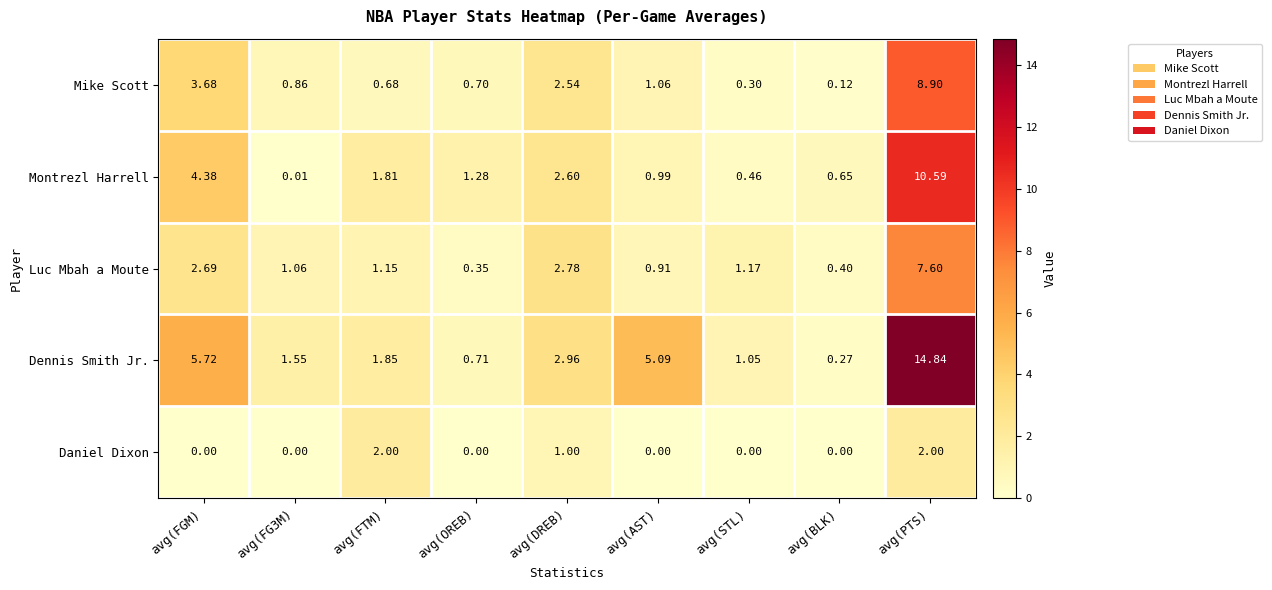

Where does the Dennis Smith Jr. series first go above 1?

avg(FGM)